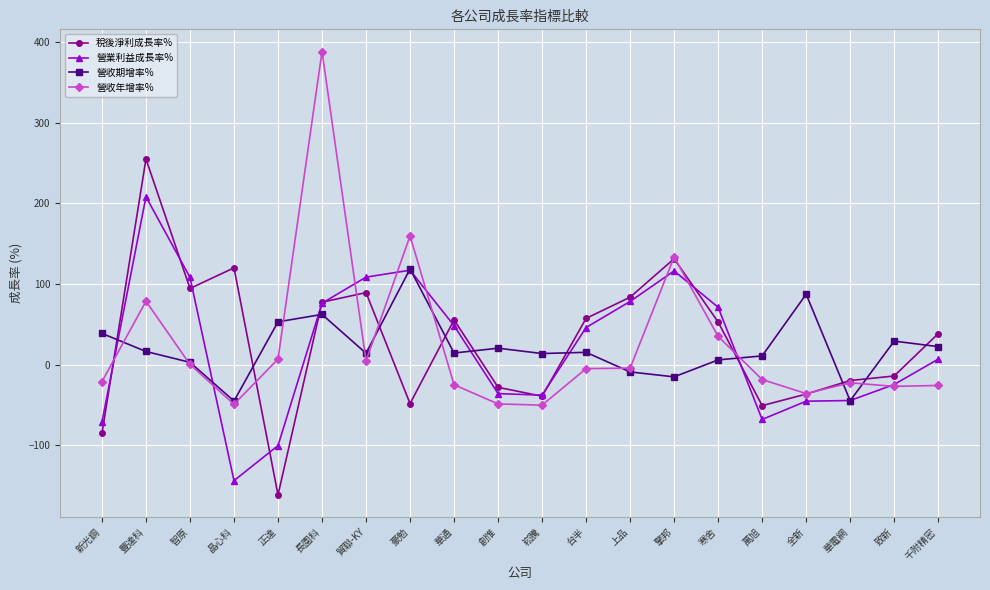

True or false: 營業利益成長率% has more than 1 interior local peaks.

True